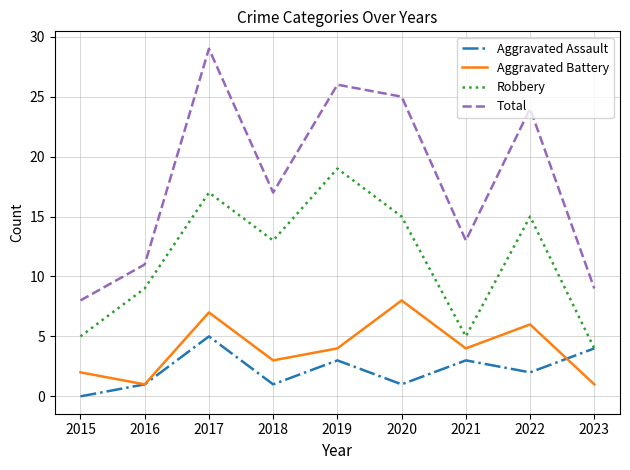

The value of Aggravated Battery at 2022 is 8. True or false?

False